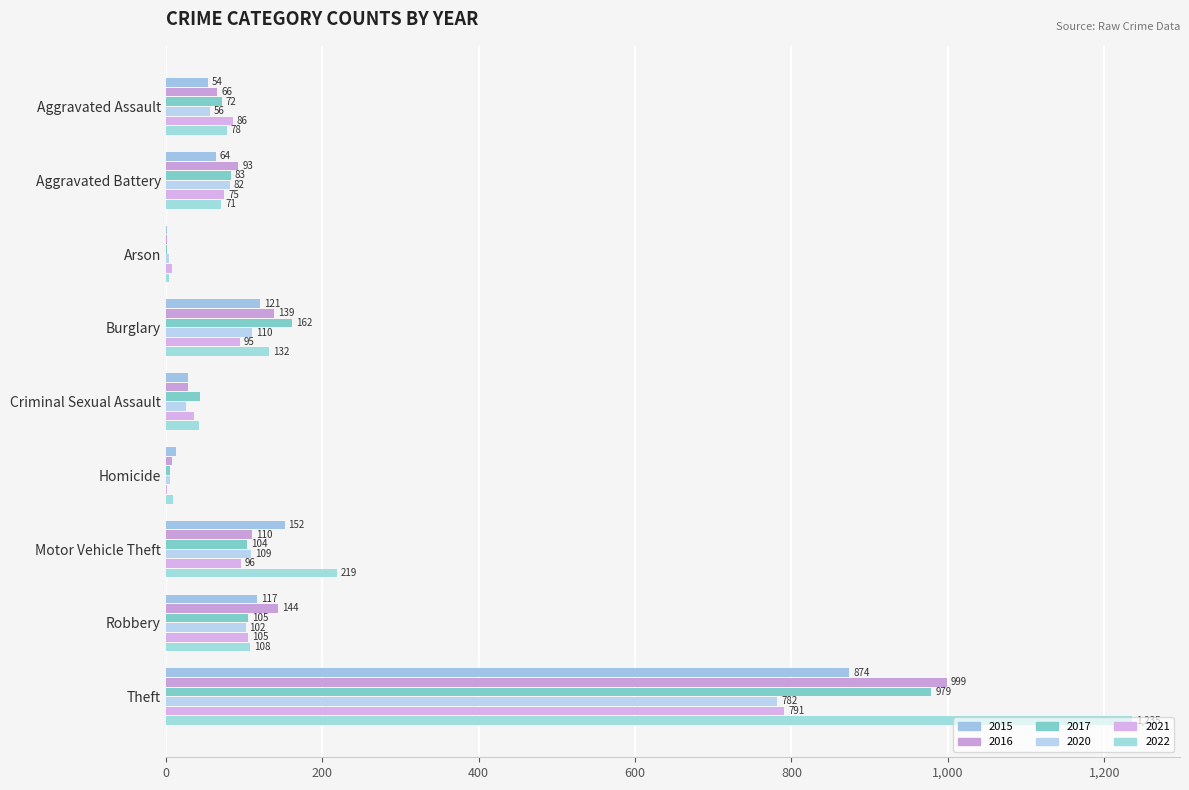

What is the sum of all 2017 values?

1555